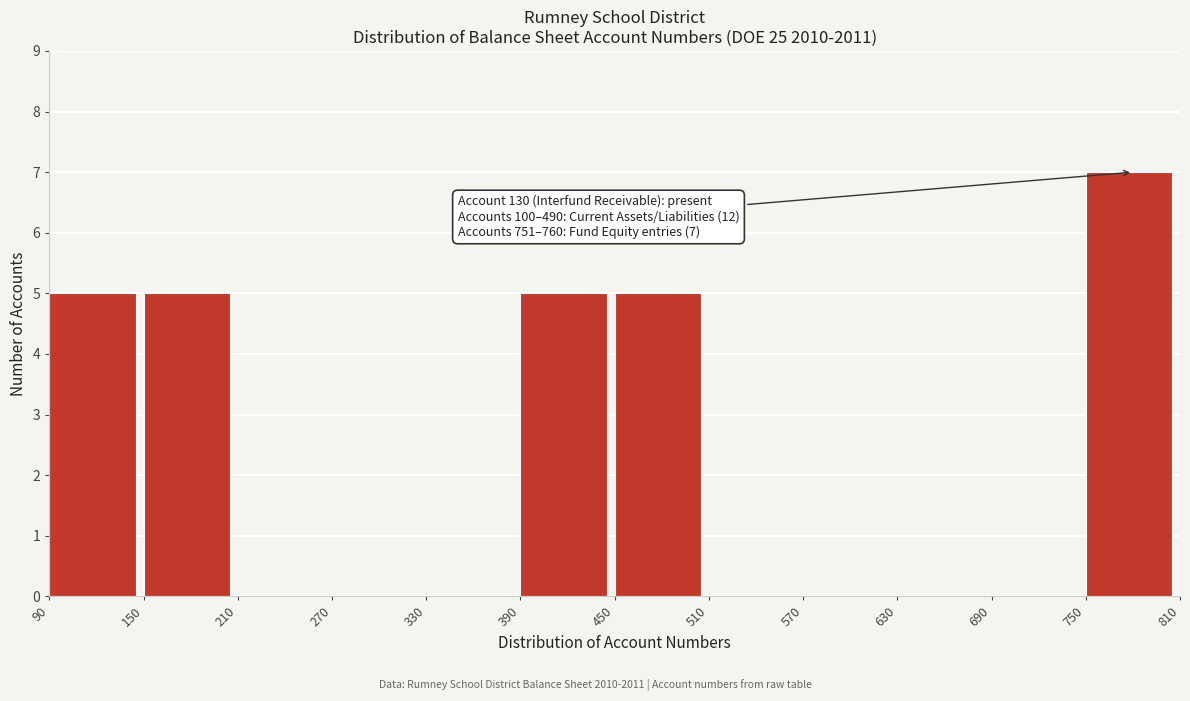

Which range on the x-axis has the tallest bar?

750 to 810